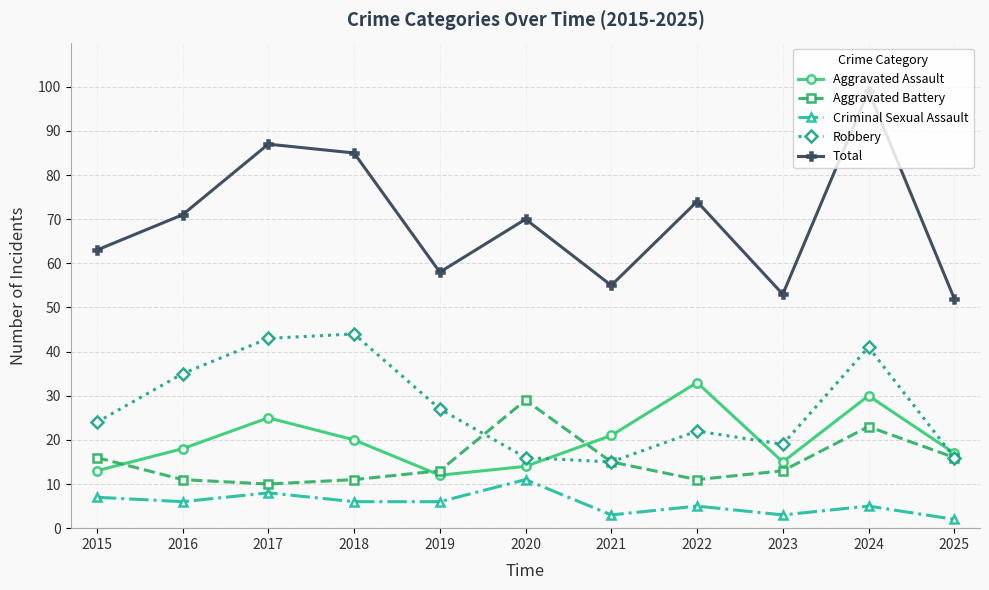

What is the sum of all Total values?

767